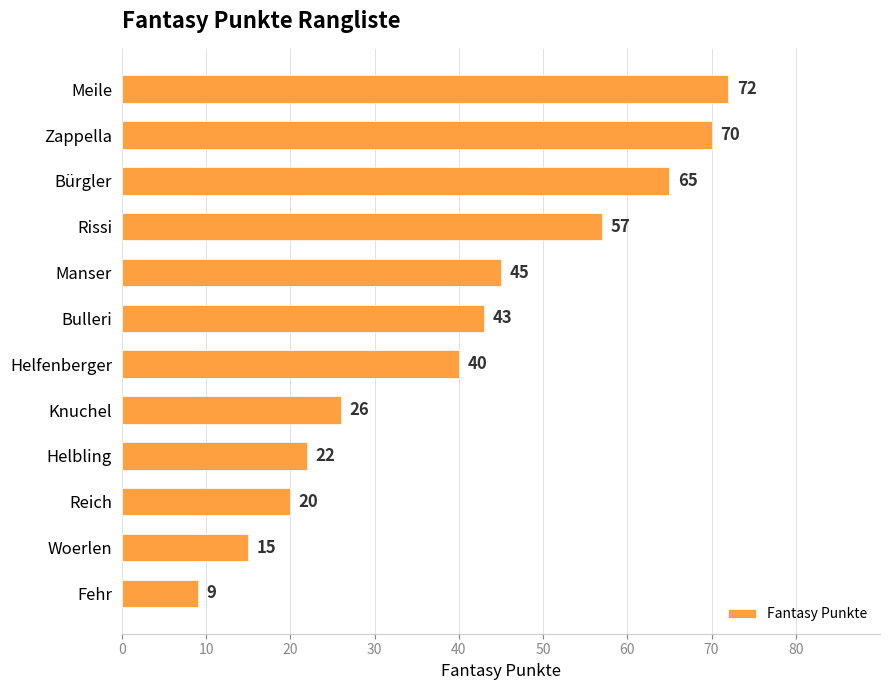

Is it true that the value at Rissi is 15?

False